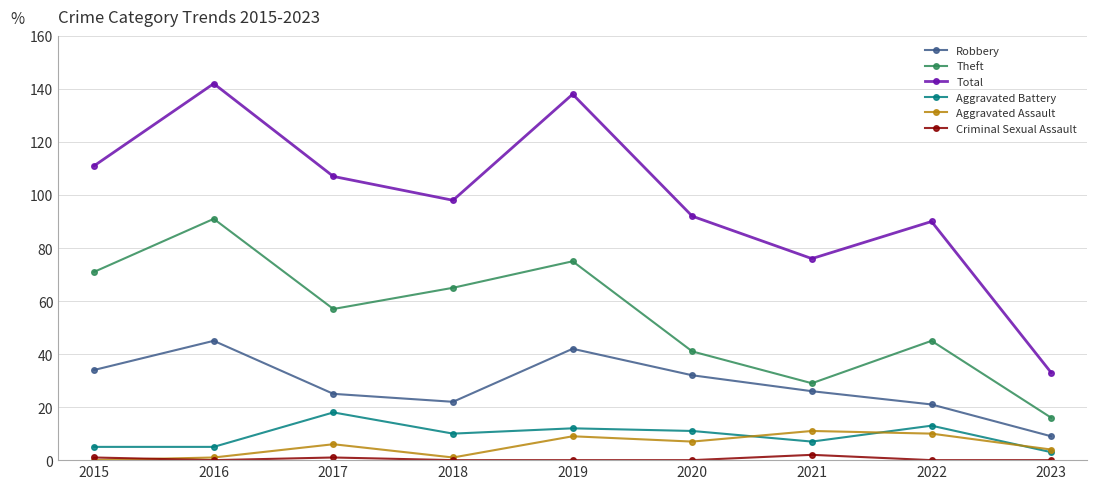

What are all the series names shown in the legend?

Robbery, Theft, Total, Aggravated Battery, Aggravated Assault, Criminal Sexual Assault